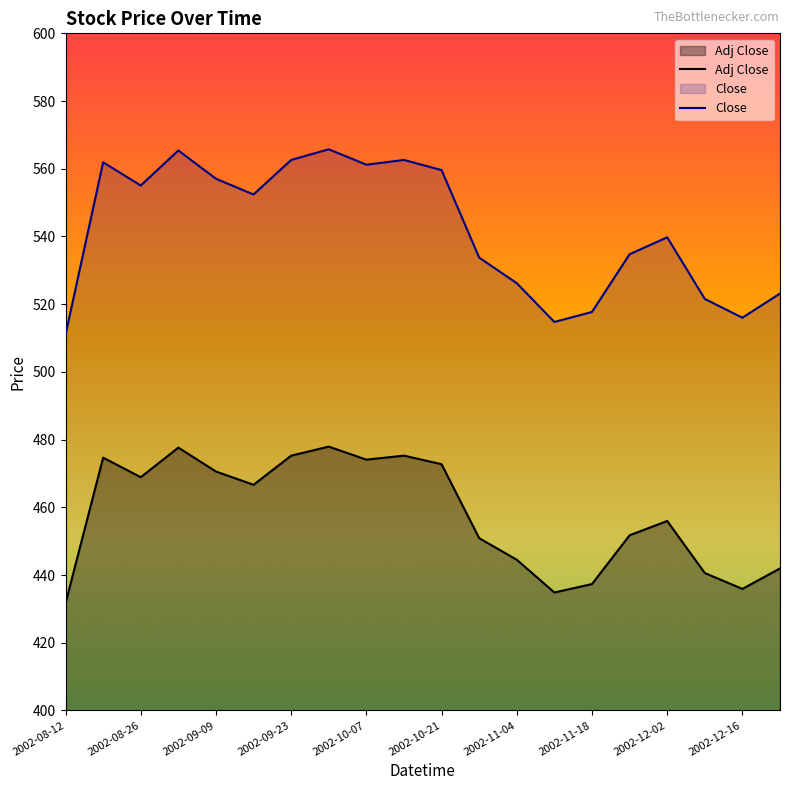

Where is Adj Close nearest to the value 454?

2002-12-02